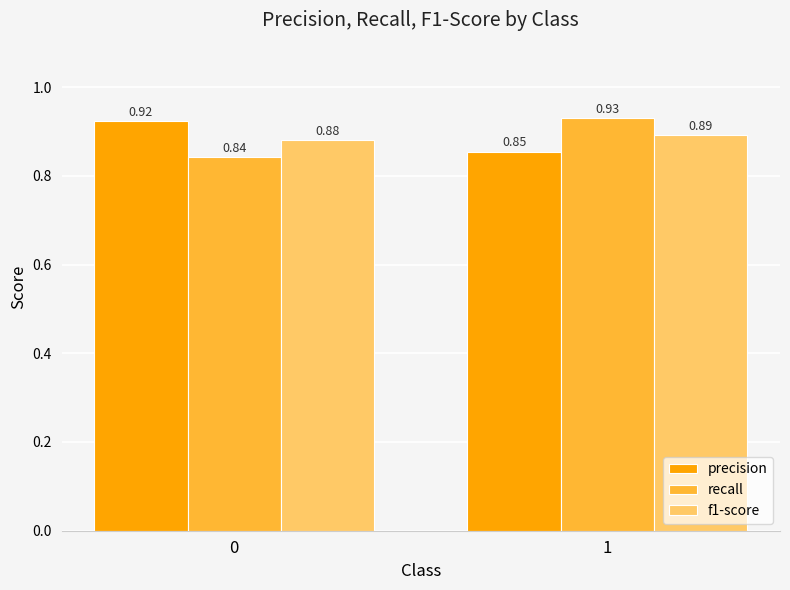

At which category does the chart reach its peak across all series?

1